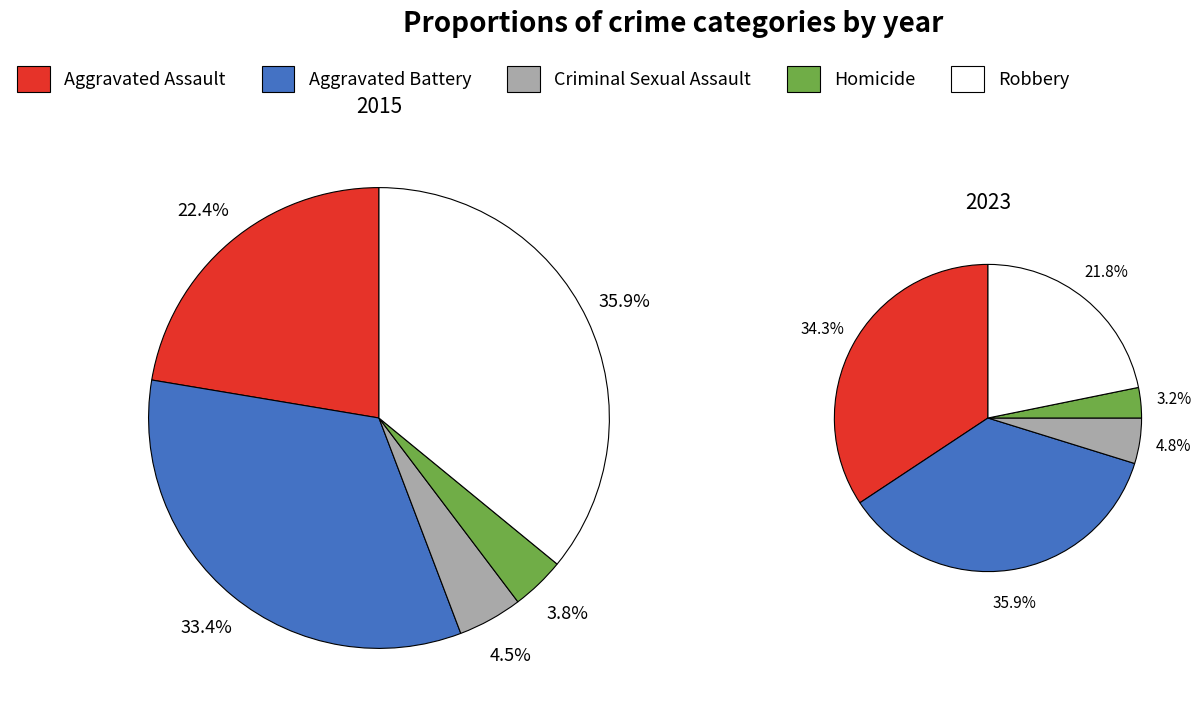

To the nearest percent, what is the average slice percentage?

20%